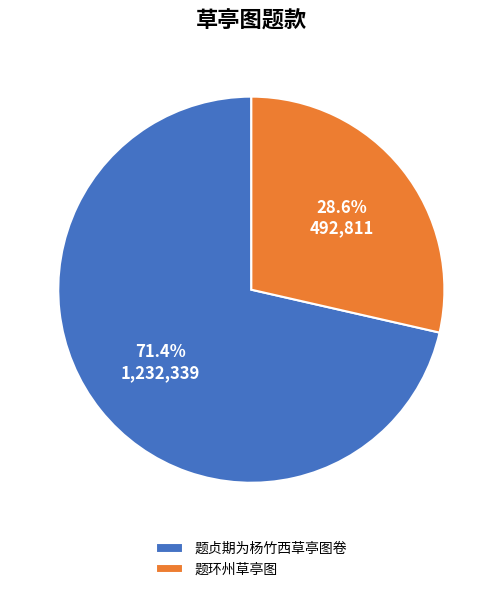

What percentage do 题贞期为杨竹西草亭图卷 and 题环州草亭图 together represent?

100.0%